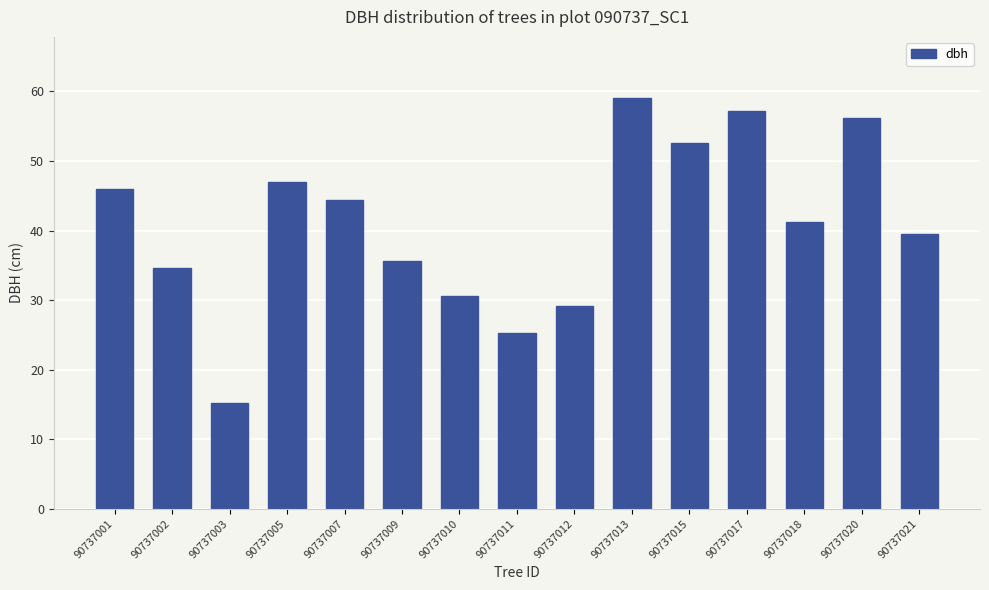

Rank the categories by value from highest to lowest.

90737013, 90737017, 90737020, 90737015, 90737005, 90737001, 90737007, 90737018, 90737021, 90737009, 90737002, 90737010, 90737012, 90737011, 90737003